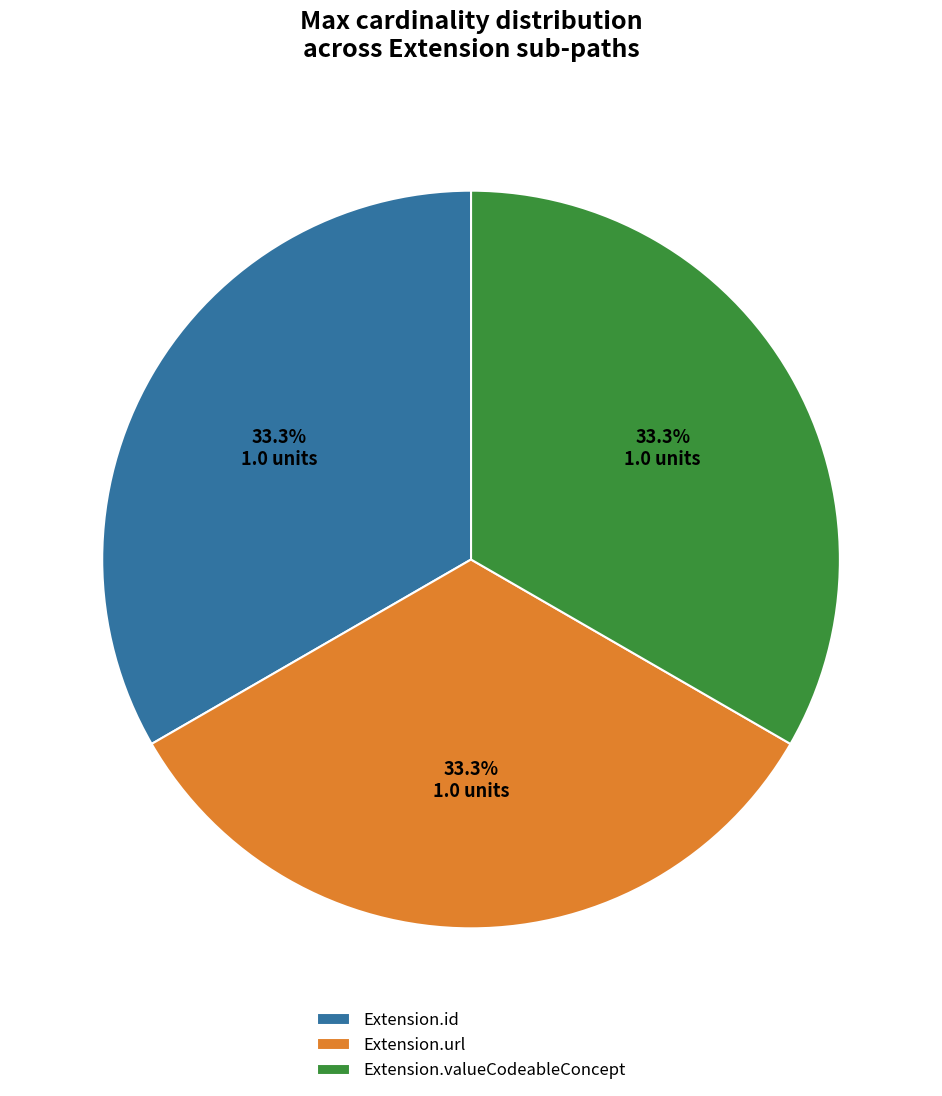

What percentage is the Extension.url slice, to the nearest percent?

33%